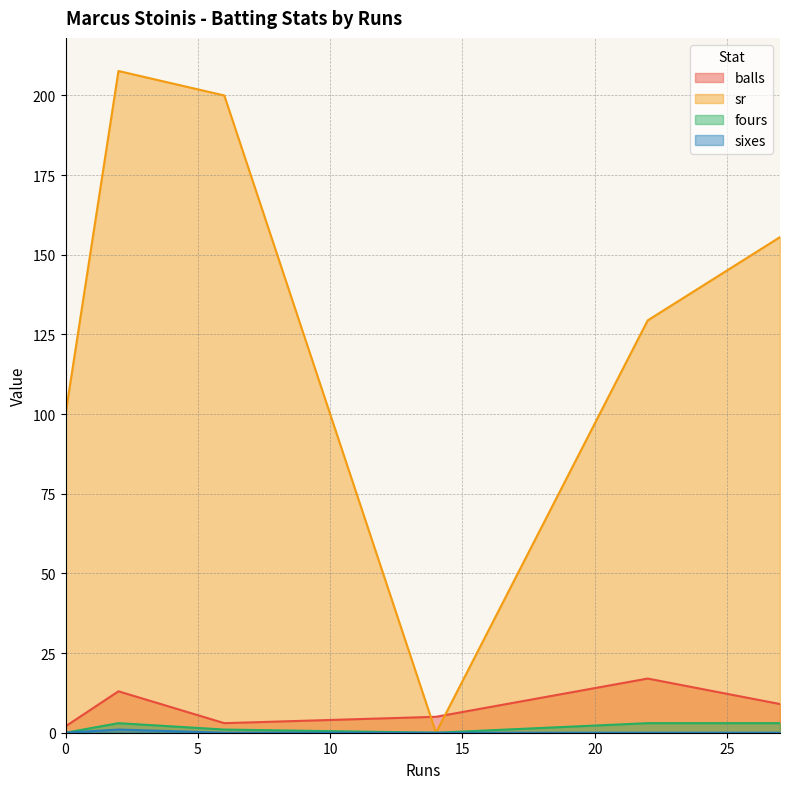

What are all the series names shown in the legend?

balls, sr, fours, sixes